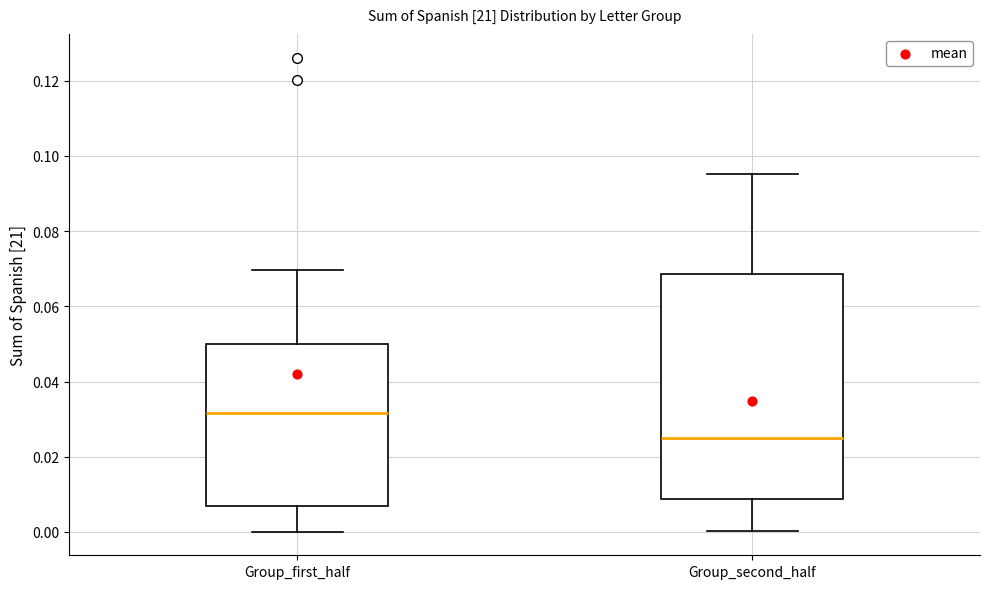

Which box's median line is the lowest?

Group_second_half